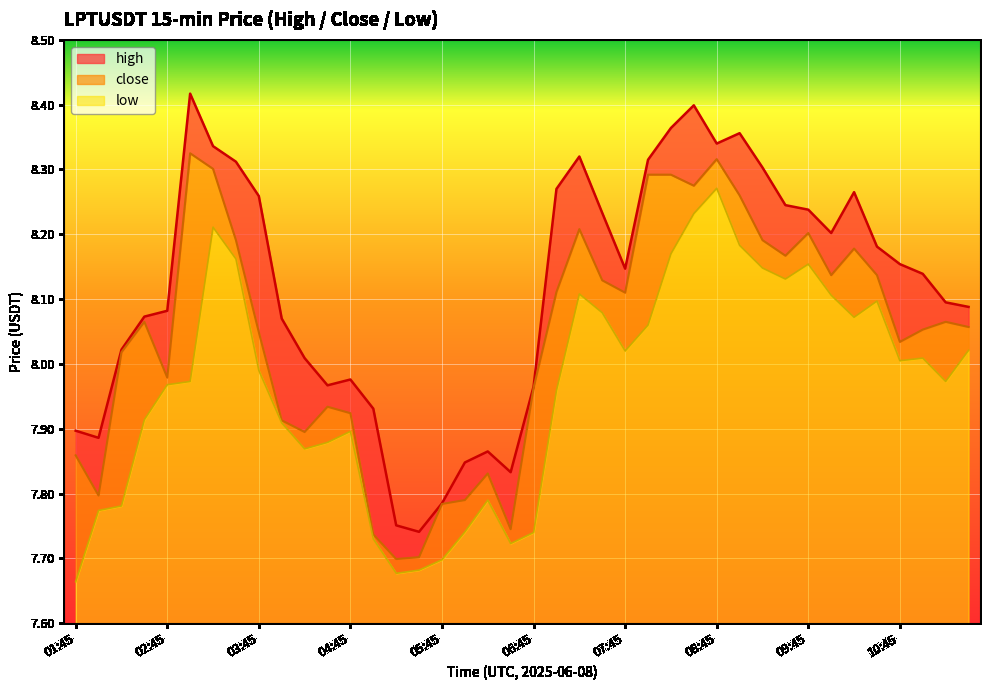

Which series changed the most between 03:00 and 03:30?

low